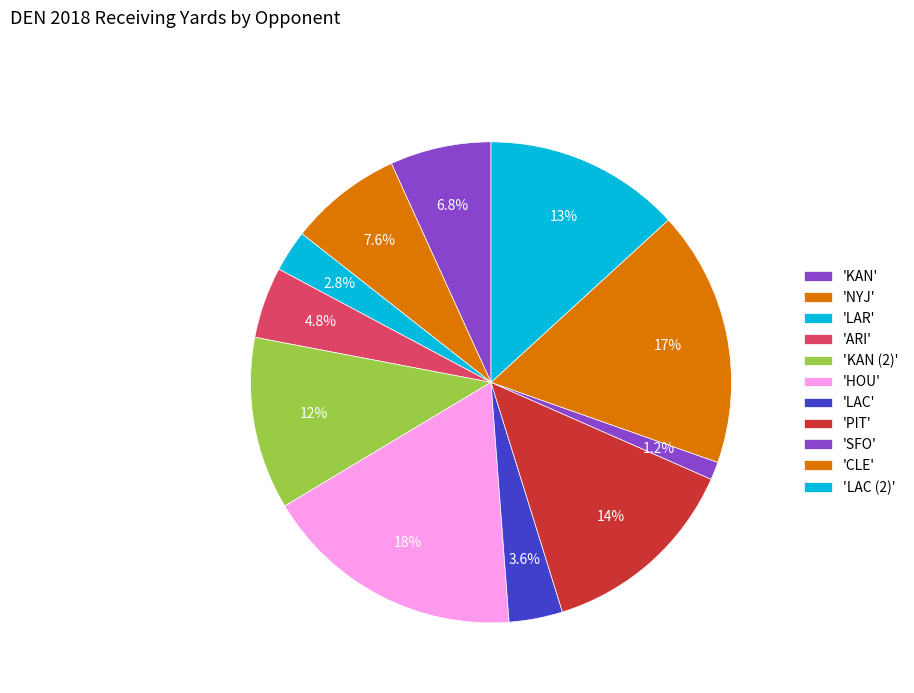

Count the number of slices in the pie.

11